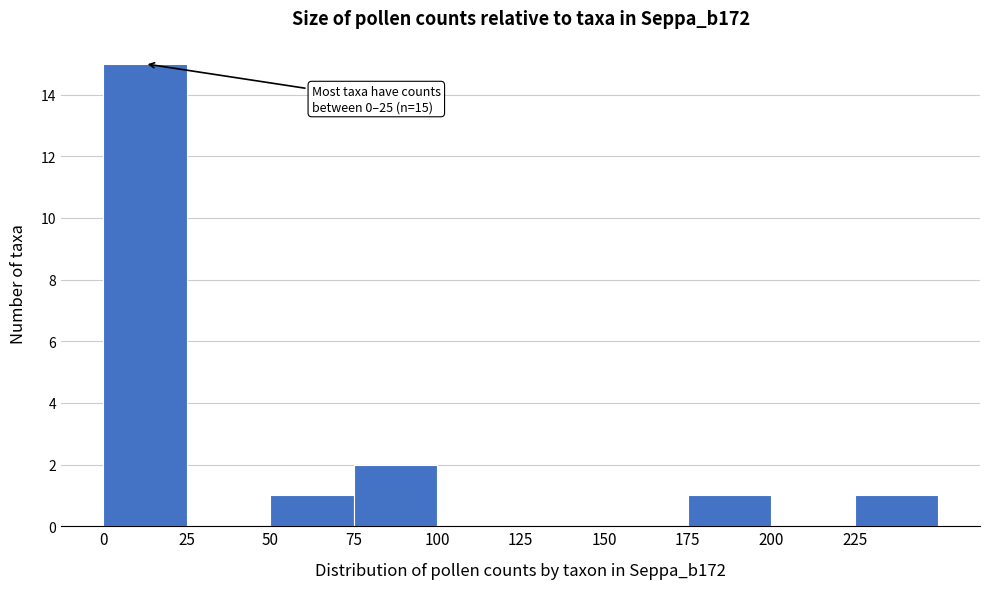

Over which range of the x-axis is the bar tallest?

0 to 25